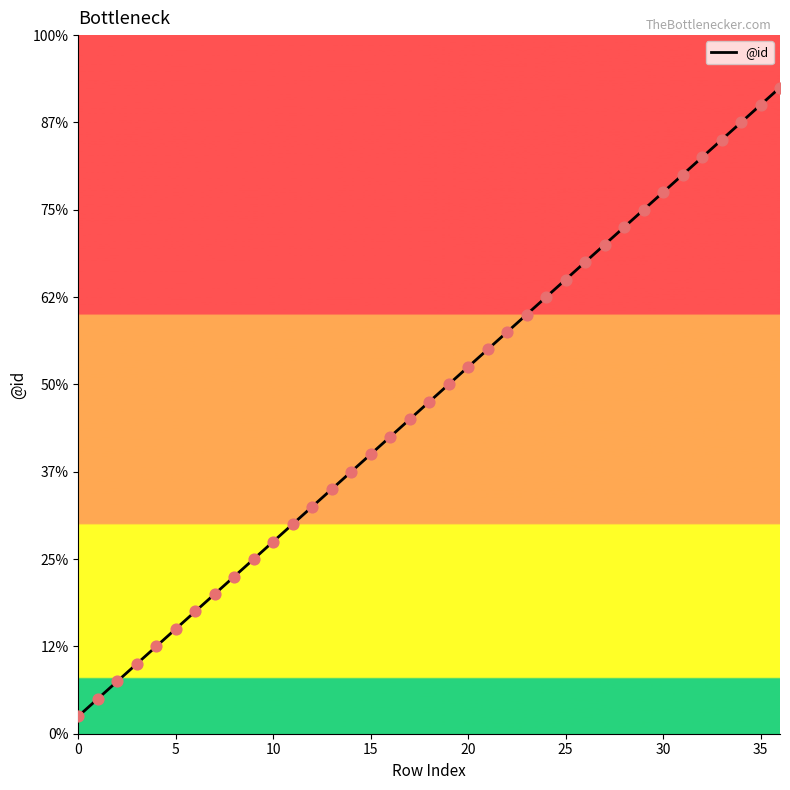

Does the chart have visible grid lines?

No